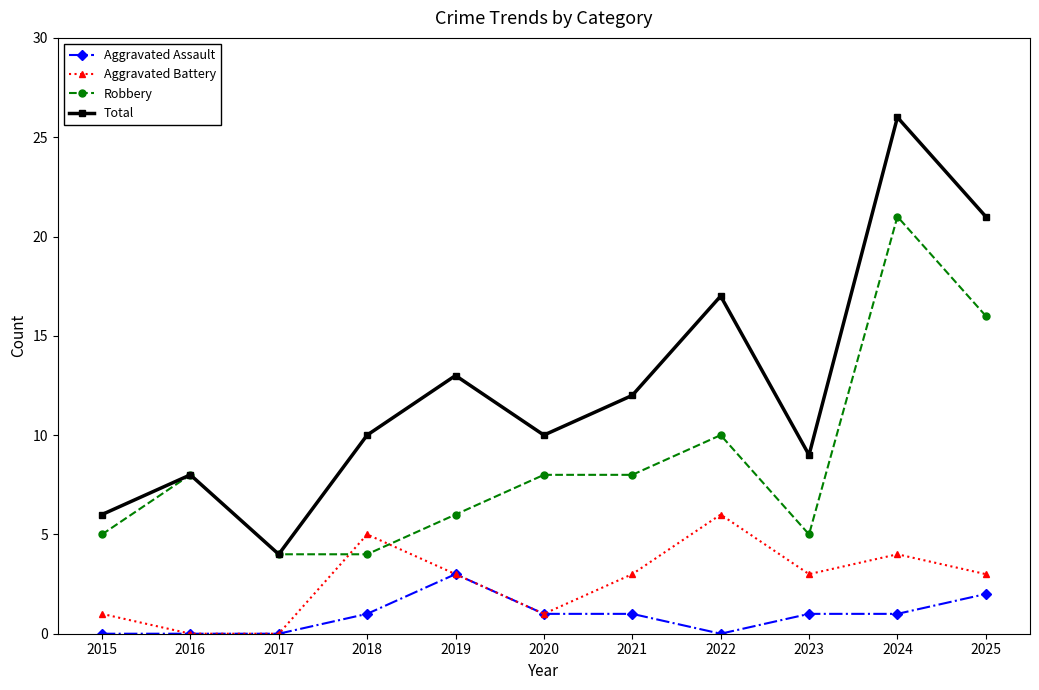

Rank the series by their maximum value, from highest to lowest.

Total, Robbery, Aggravated Battery, Aggravated Assault